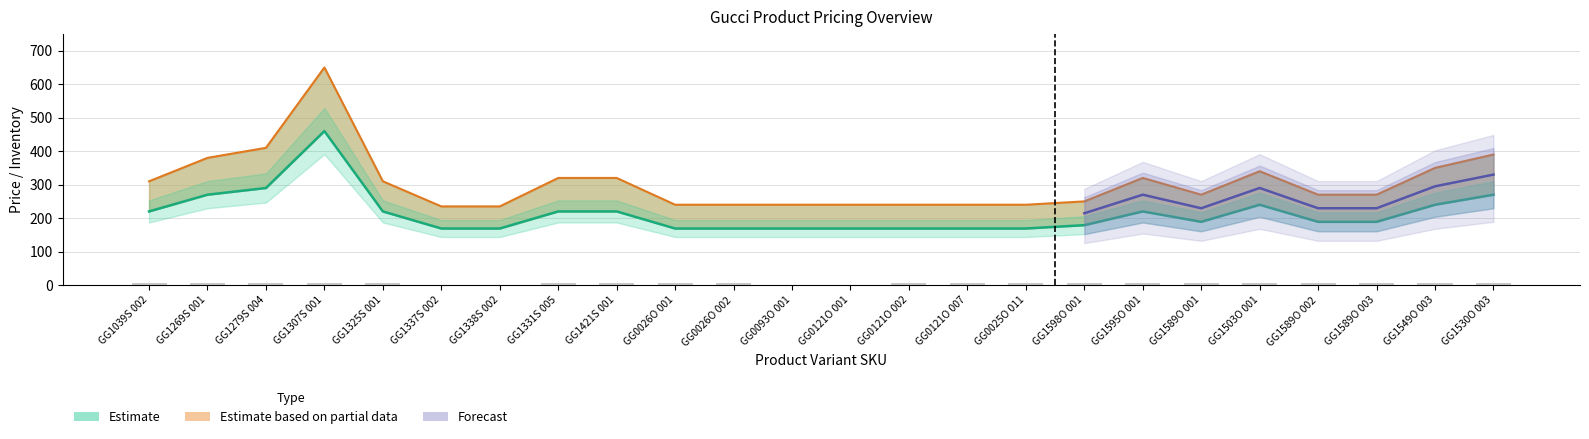

What position from the right is GG0026O 001?

15